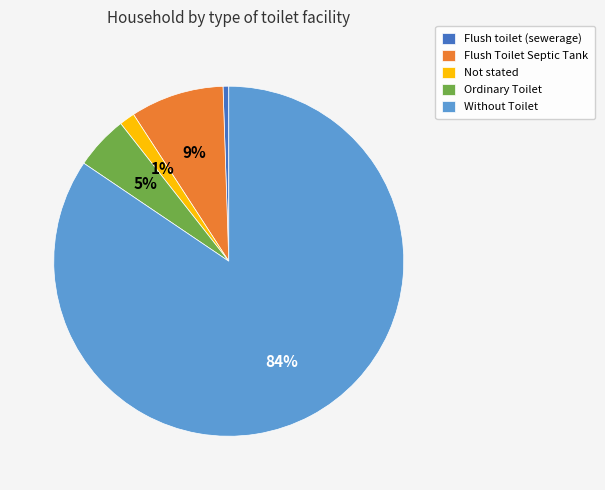

Which has a higher value, Not stated or Without Toilet?

Without Toilet